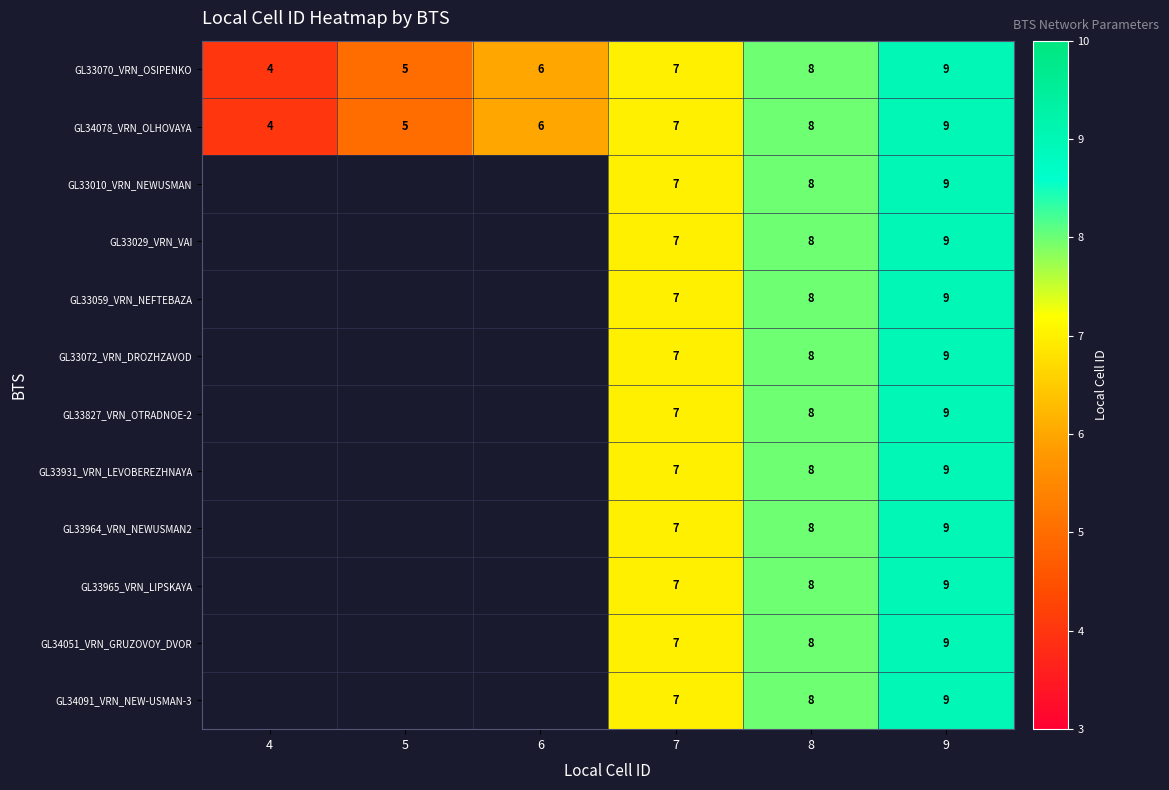

The value of GL33965_VRN_LIPSKAYA at 7 is 11.2. True or false?

False